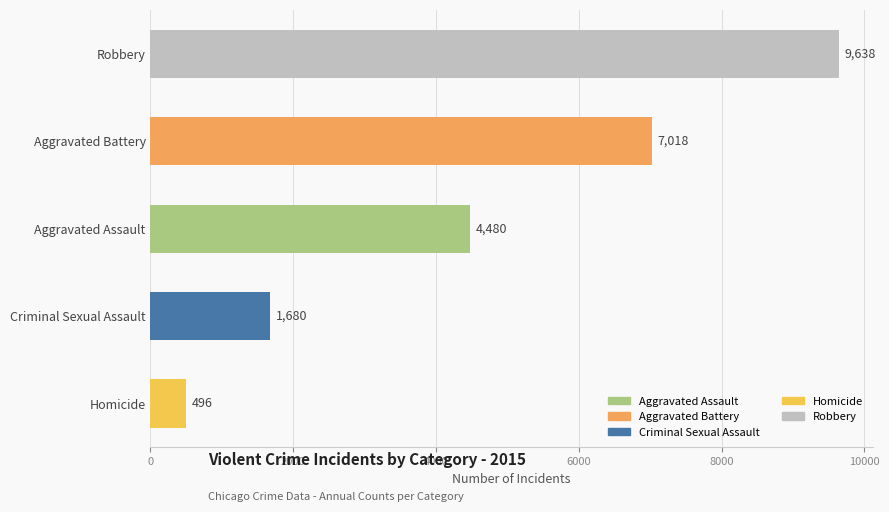

How many bars are there in total?

5